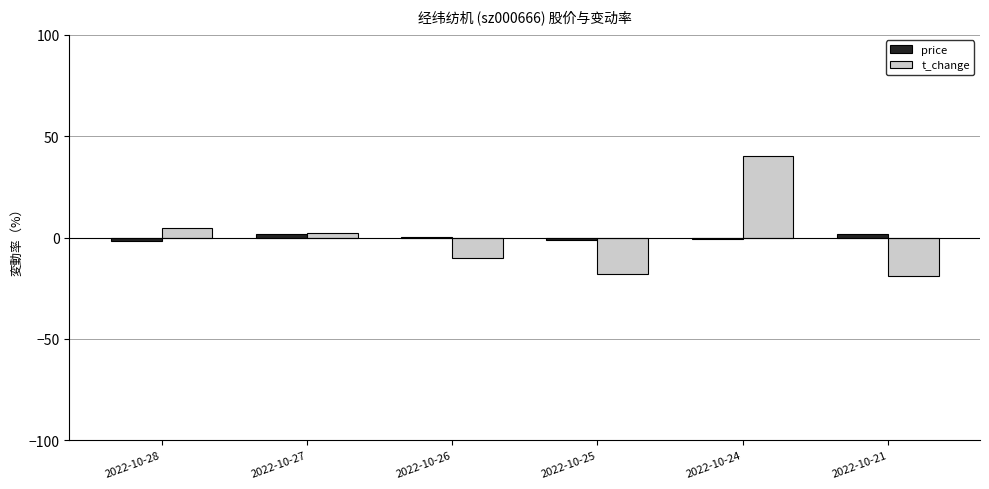

How many groups of bars are there?

6